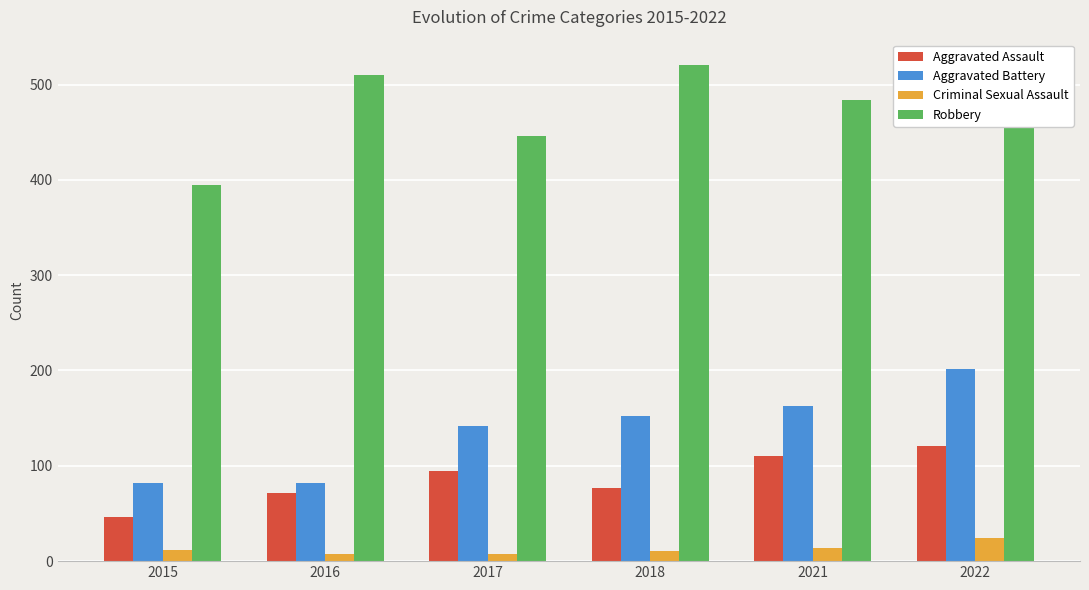

What is the total value across all series at 2021?

771